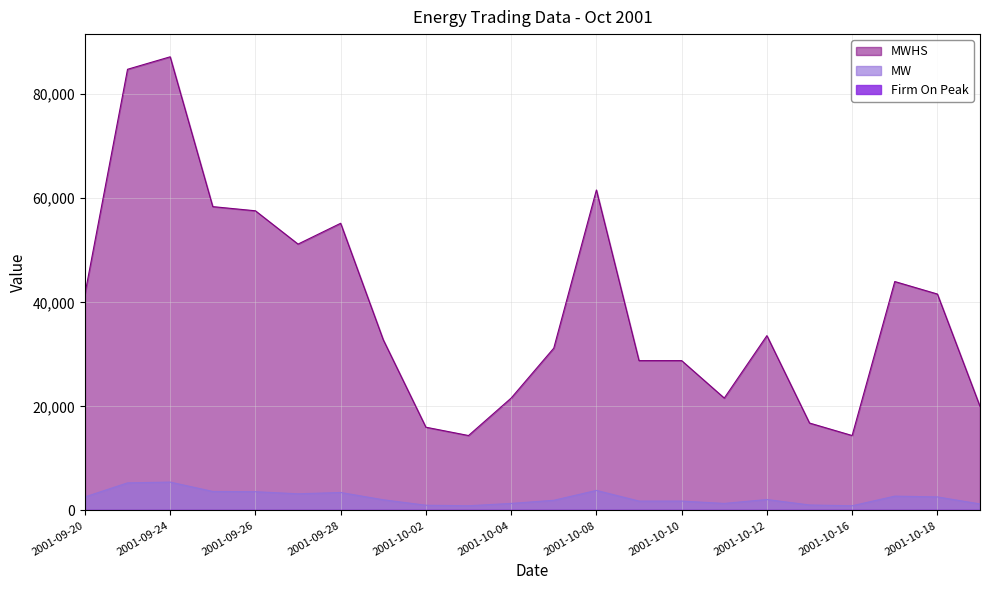

The value of MWHS at 2001-10-03 is 1506.5. True or false?

False